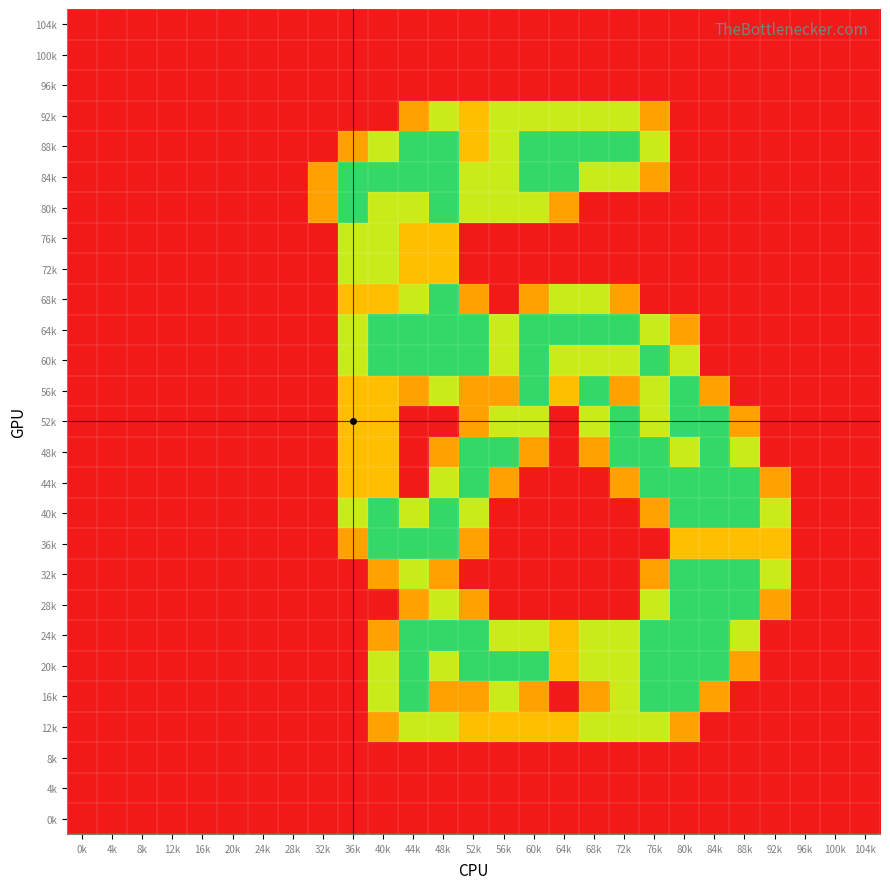

At which category does the chart reach its peak across all series?

44k